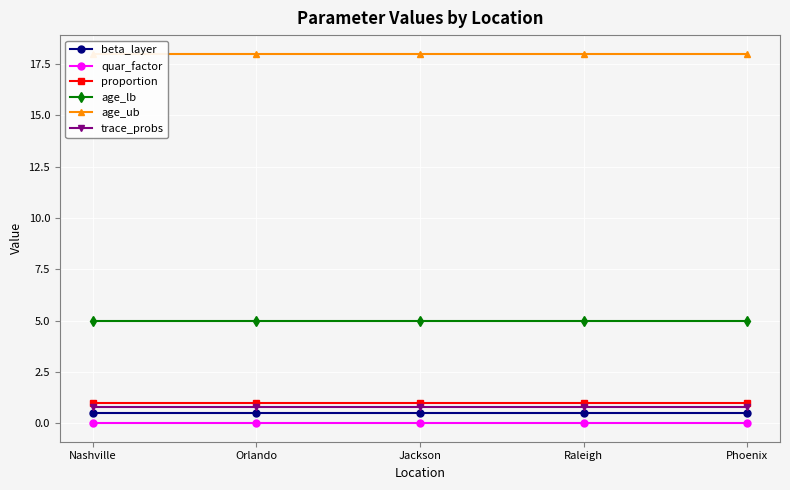

What is the label of the 3rd point from the left?

Jackson